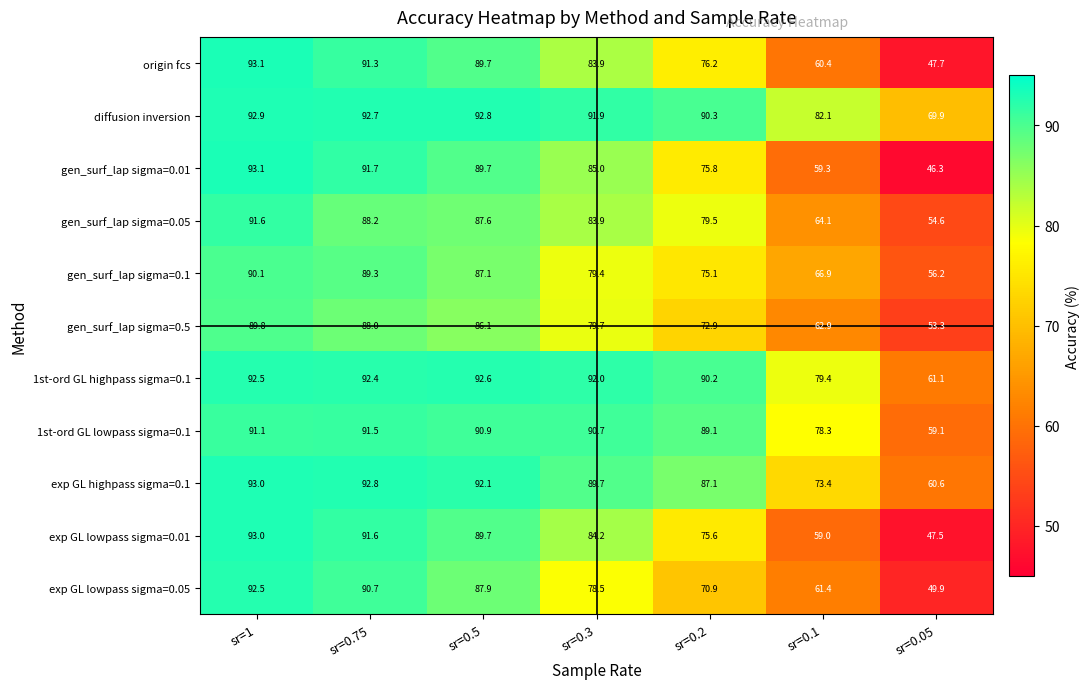

Rank the series at sr=0.2 from highest to lowest value.

diffusion inversion, 1st-ord GL highpass sigma=0.1, 1st-ord GL lowpass sigma=0.1, exp GL highpass sigma=0.1, gen_surf_lap sigma=0.05, origin fcs, gen_surf_lap sigma=0.01, exp GL lowpass sigma=0.01, gen_surf_lap sigma=0.1, gen_surf_lap sigma=0.5, exp GL lowpass sigma=0.05